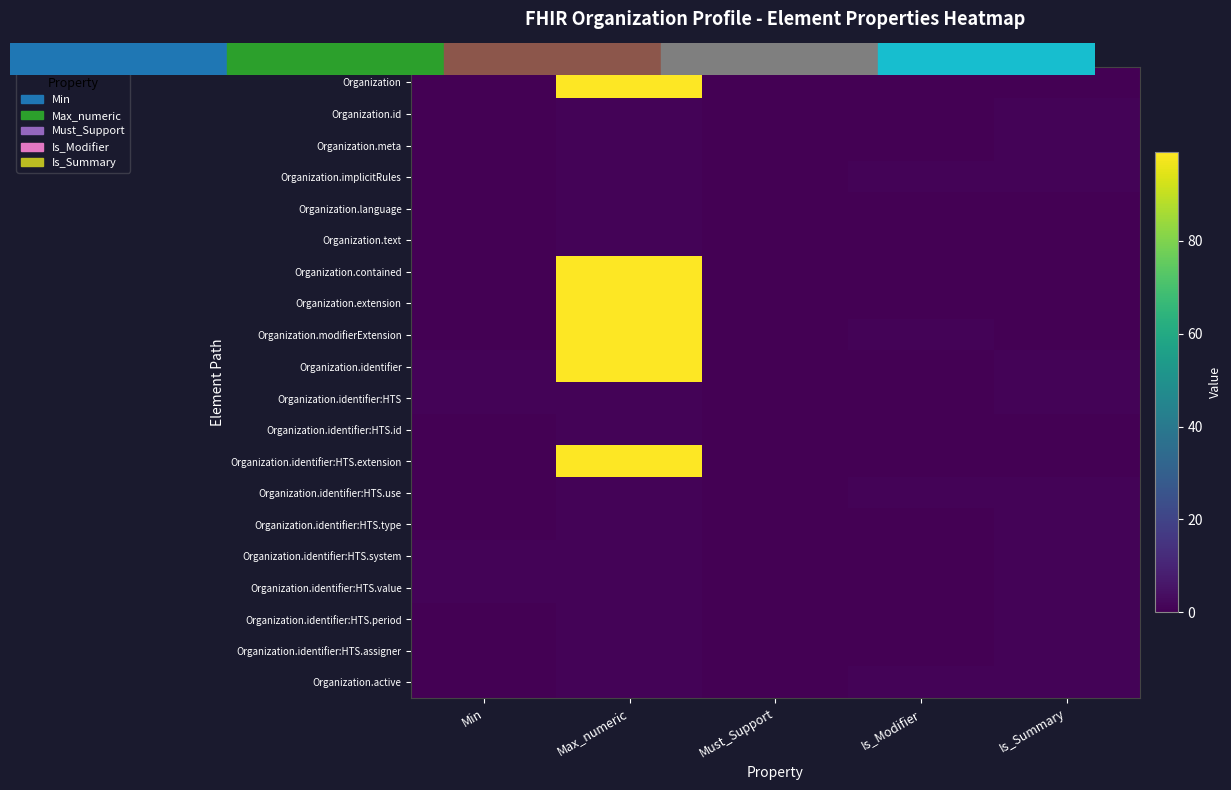

What is the total value across all series at Is_Summary?

12